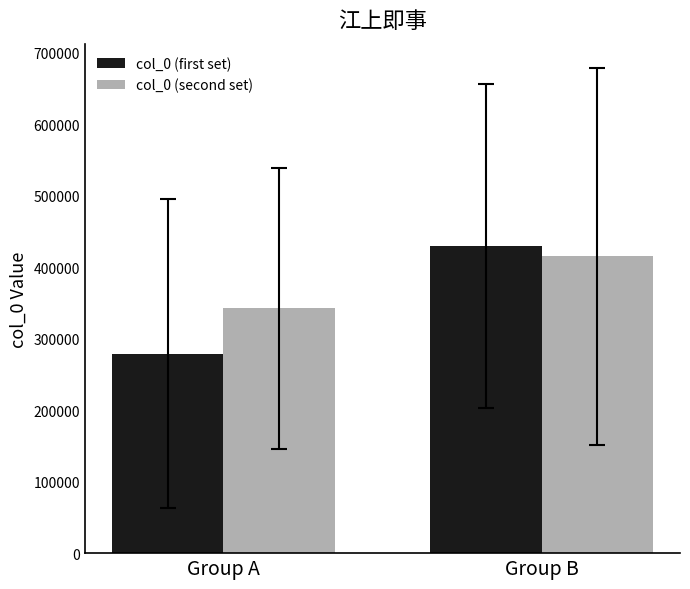

Which series has the largest range (max minus min)?

col_0 (first set)